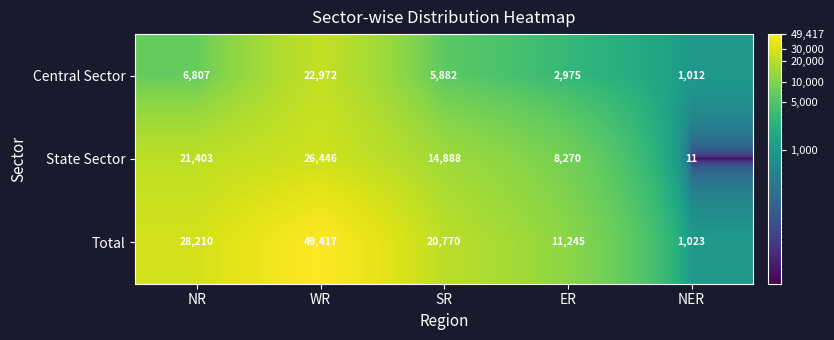

True or false: Central Sector has a value of 5882 at SR.

True